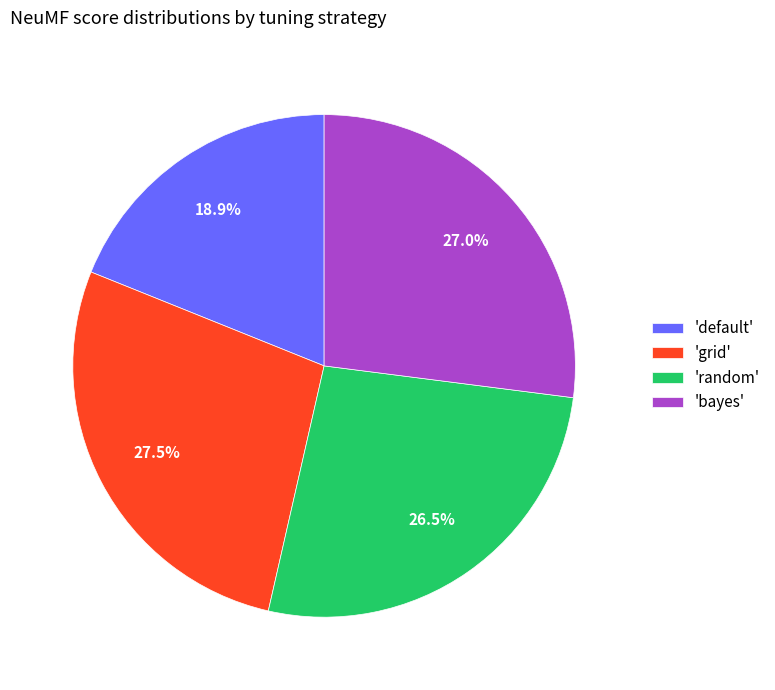

What is the largest slice in the pie chart?

'grid'